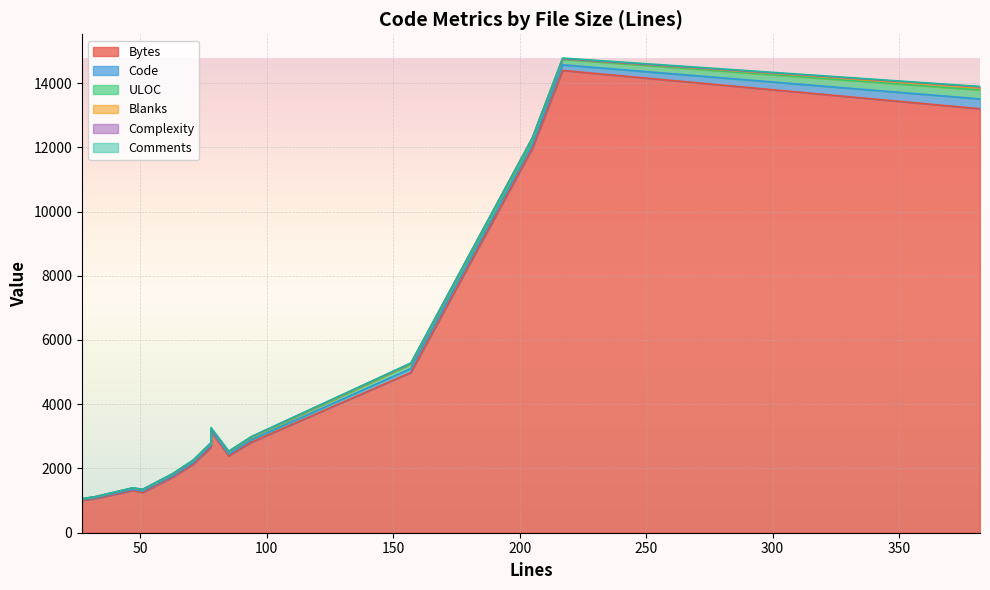

Where is the first local maximum for Complexity?

382